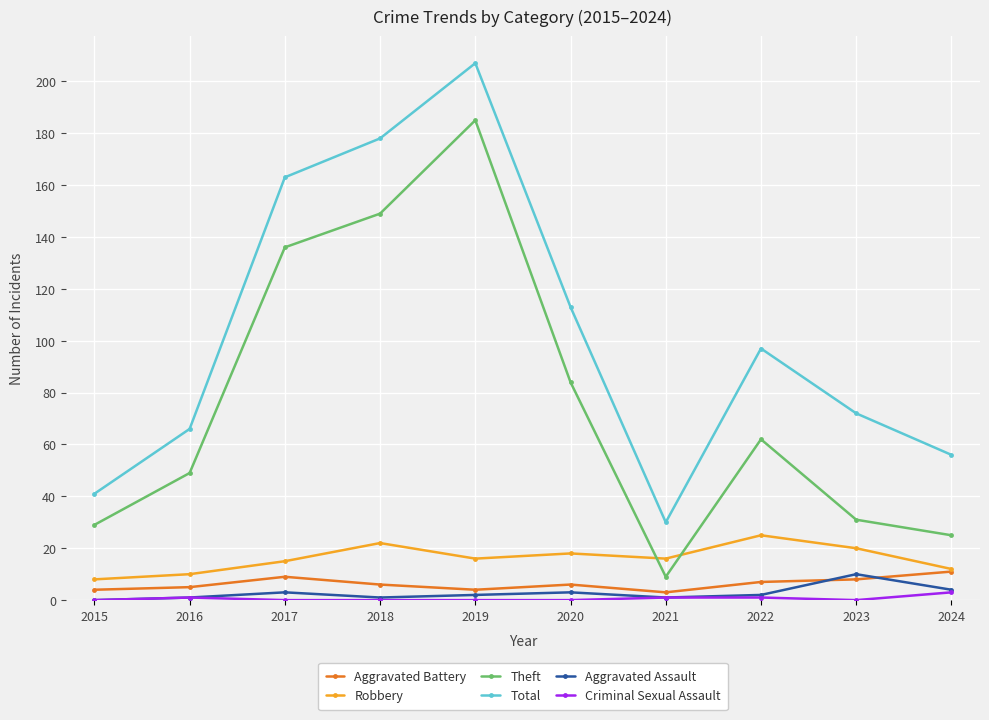

Which label corresponds to the largest value in the chart?

2019